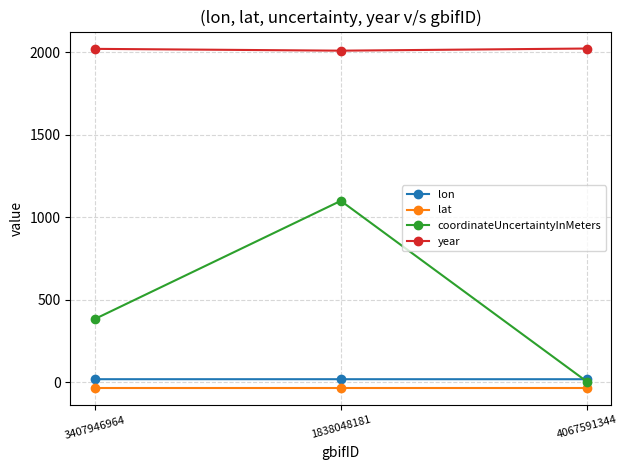

List the series in order of their peak value, lowest first.

lat, lon, coordinateUncertaintyInMeters, year